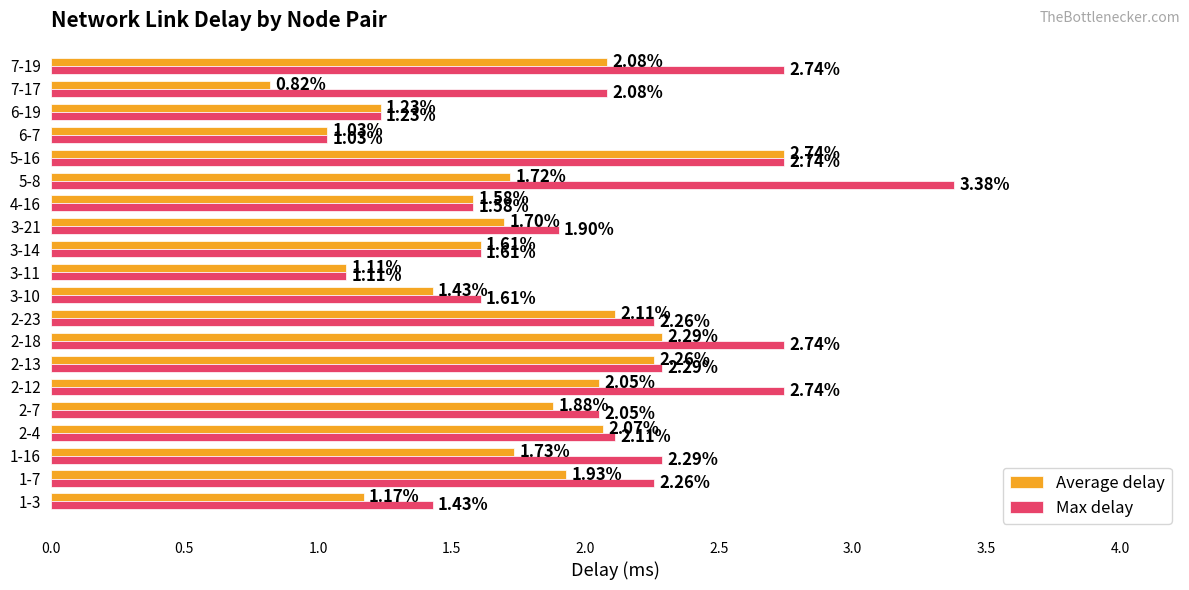

Which label corresponds to the smallest value in the chart?

7-17